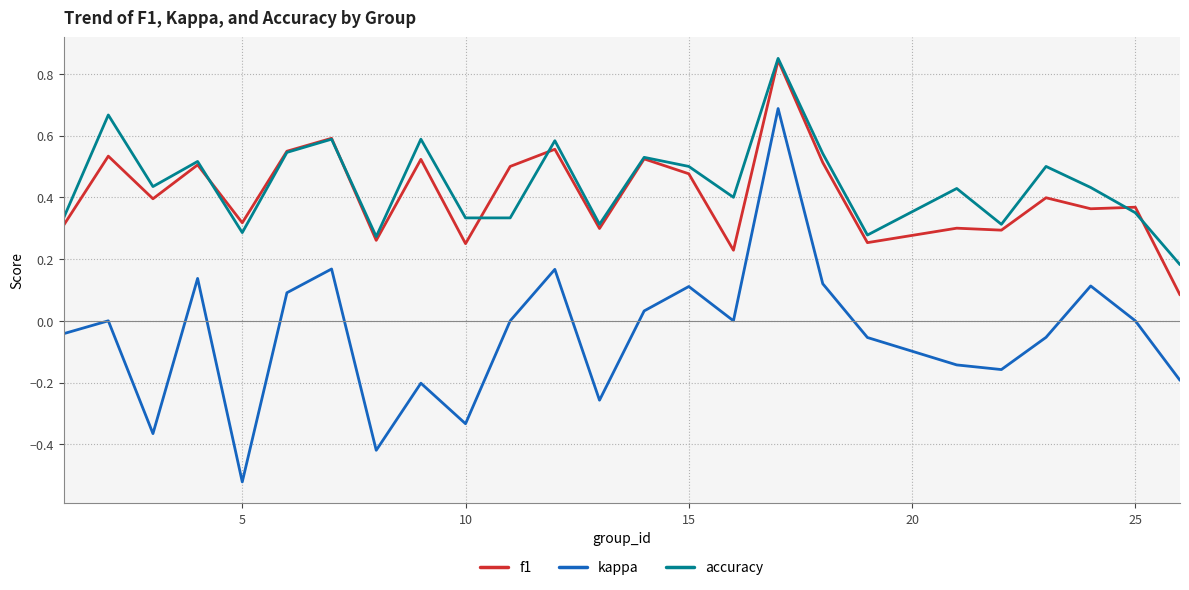

Which series has the largest range (max minus min)?

kappa